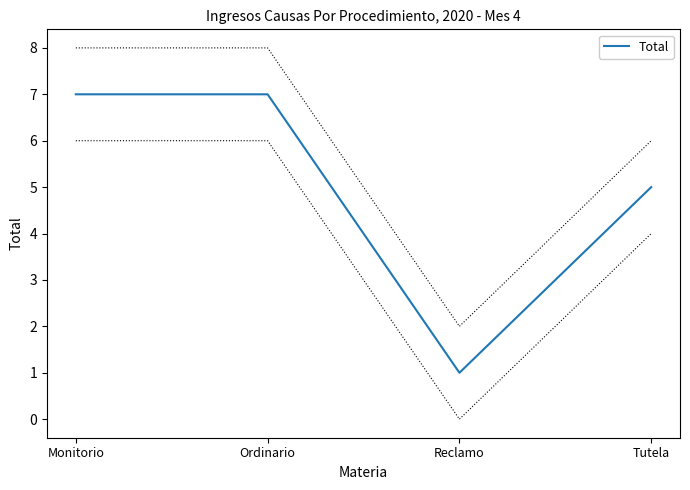

Is it true that the value at Tutela is 2?

False